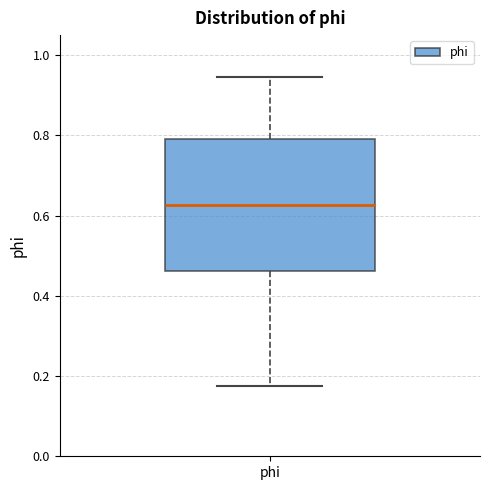

Transcribe this box plot: give where the median line is, the range the box spans, and where the two whiskers end, as read against the y-axis. The values are not printed on the chart, so give them approximately, as read against the axis.

median 0.62, box 0.46 to 0.80, whiskers 0.18 to 0.94